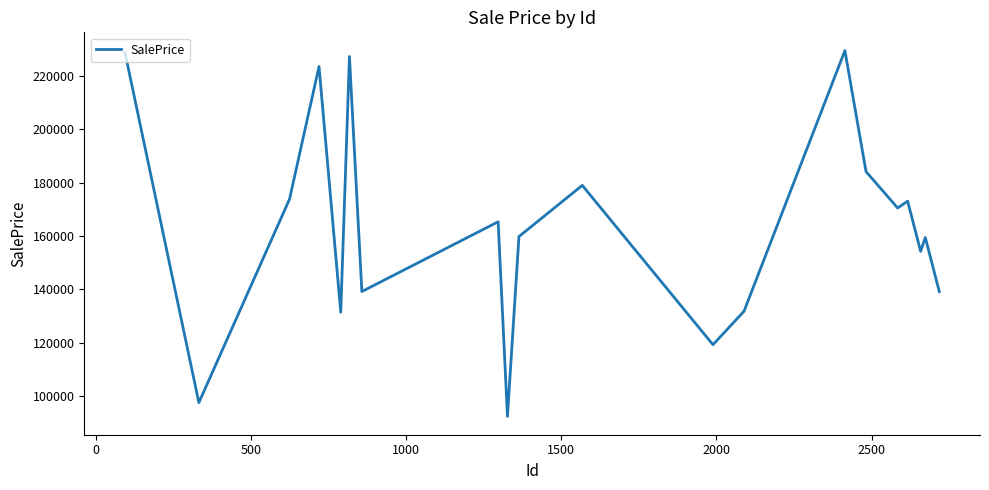

What is the greatest value displayed?

229418.5